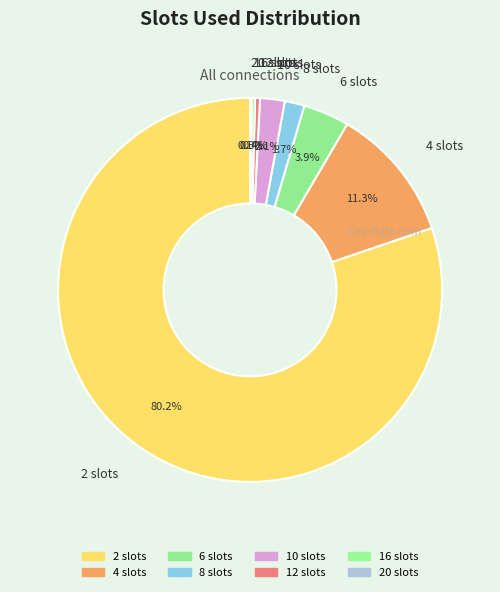

Which slice is the largest?

2 slots